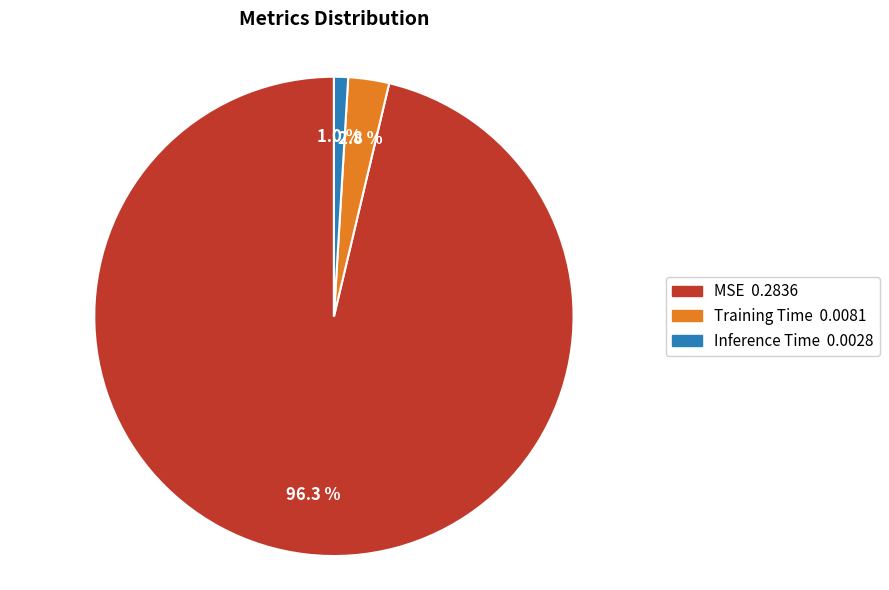

Which category has the biggest portion of the pie?

MSE